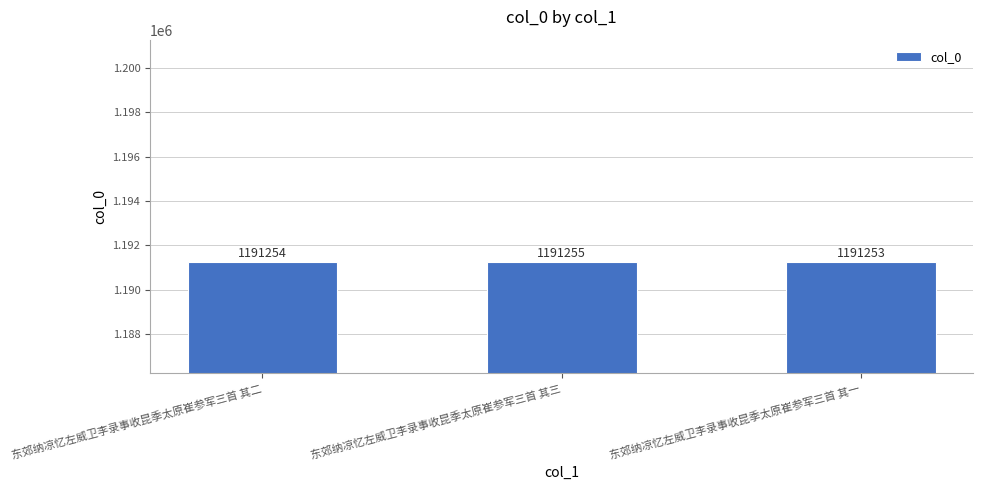

What is the value of the 1st bar from the left?

1191254